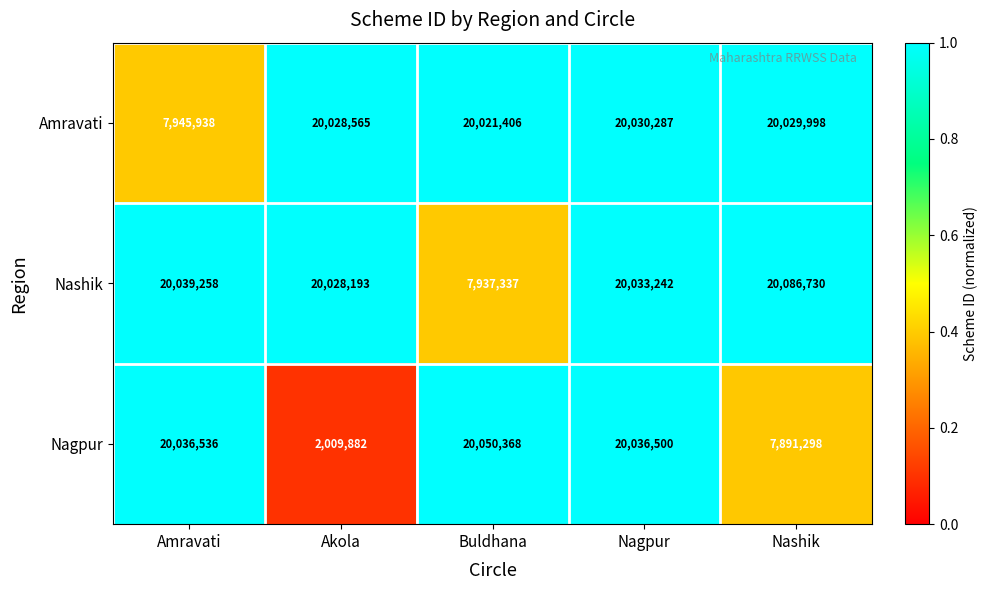

What is the total value across all series at Nashik?

48008026